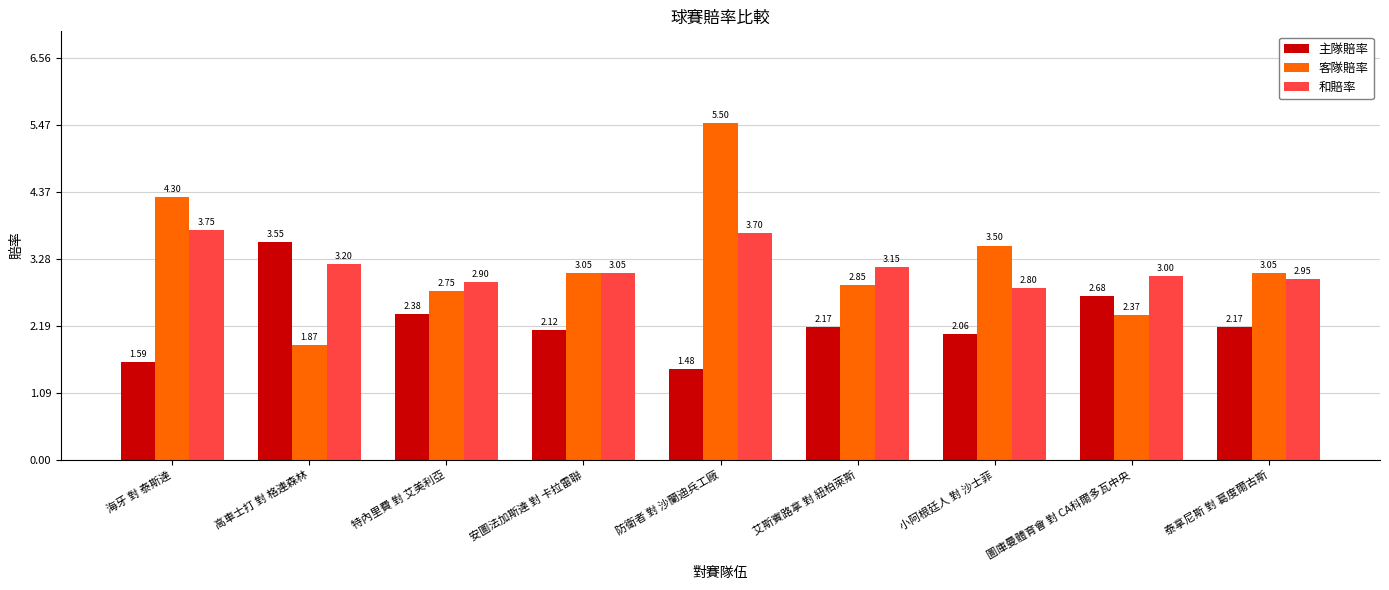

What is the value of the 客隊賠率 bar at the 7th from the left?

3.5